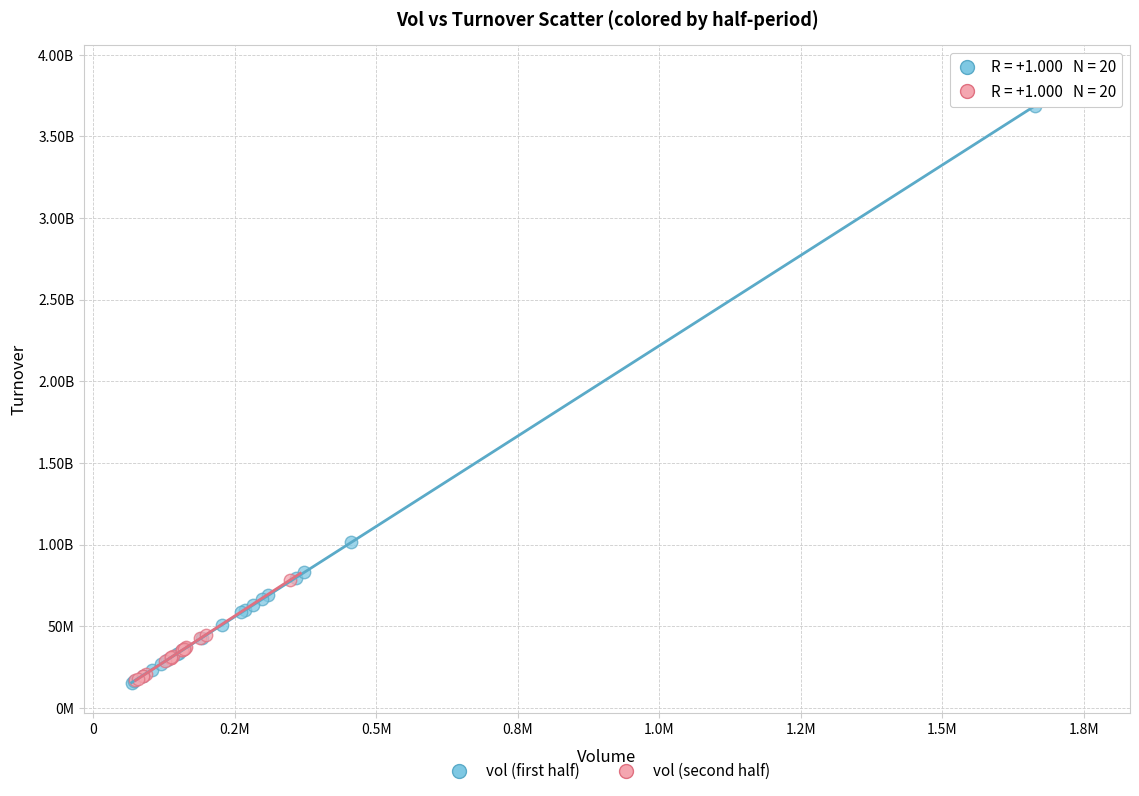

What are all the series names shown in the legend?

vol (first half), vol (second half)